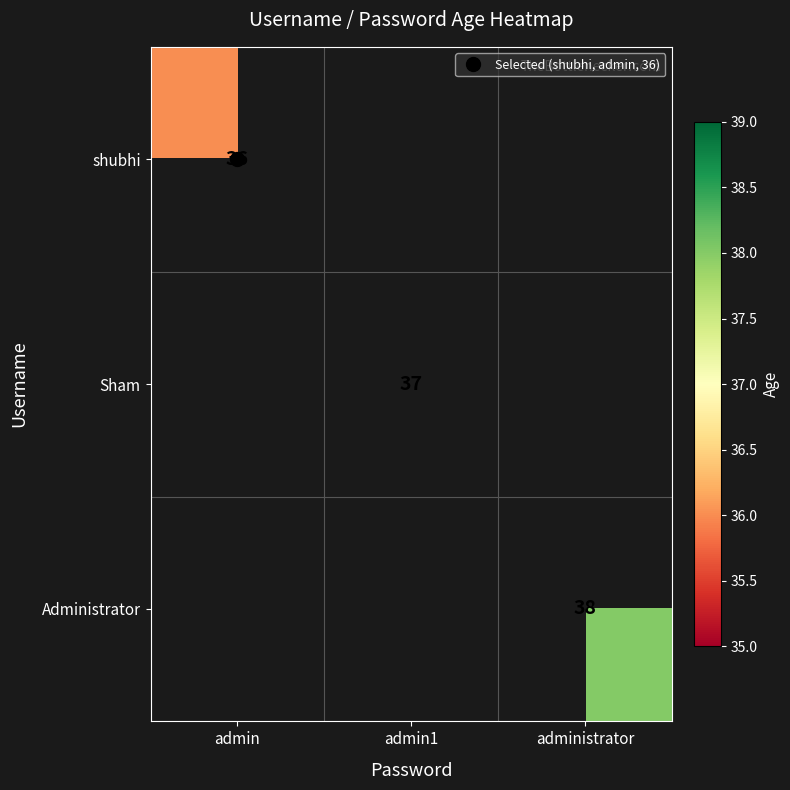

Which series changed the most between admin and administrator?

Administrator